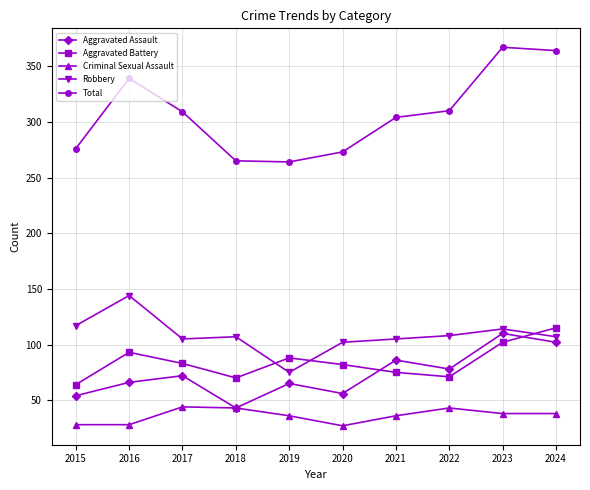

Where is the first local maximum for Total?

2016